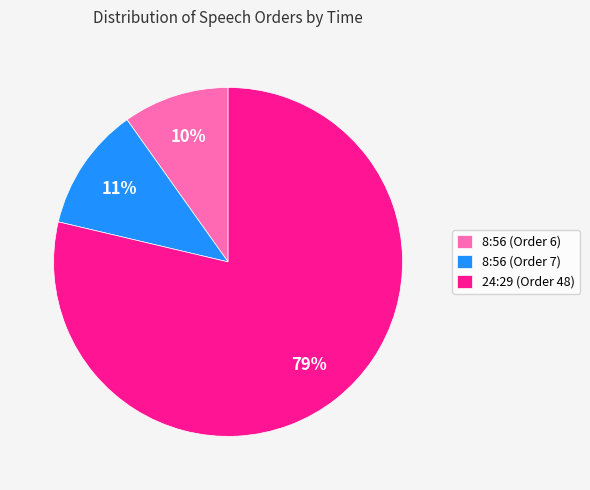

The 24:29 (Order 48) slice represents 79% of the pie. True or false?

True